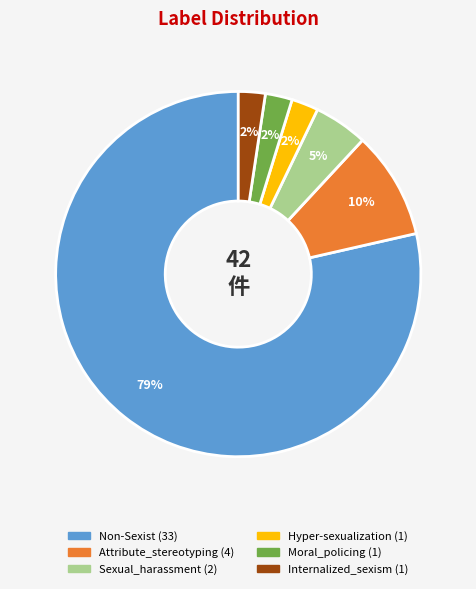

Which slice represents more than half of the pie?

Non-Sexist